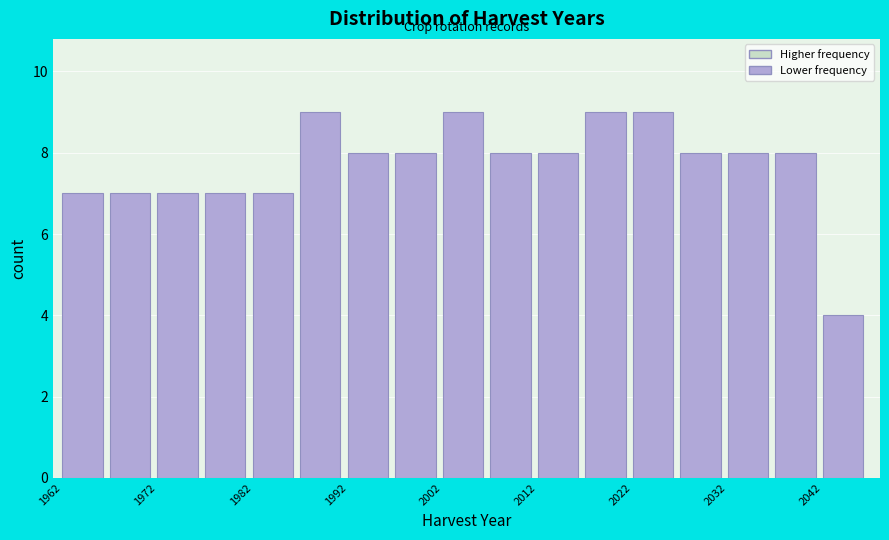

What is the height of the bar covering 2002 to 2007 on the x-axis? The values are not printed on the chart, so give them approximately, as read against the axis.

9